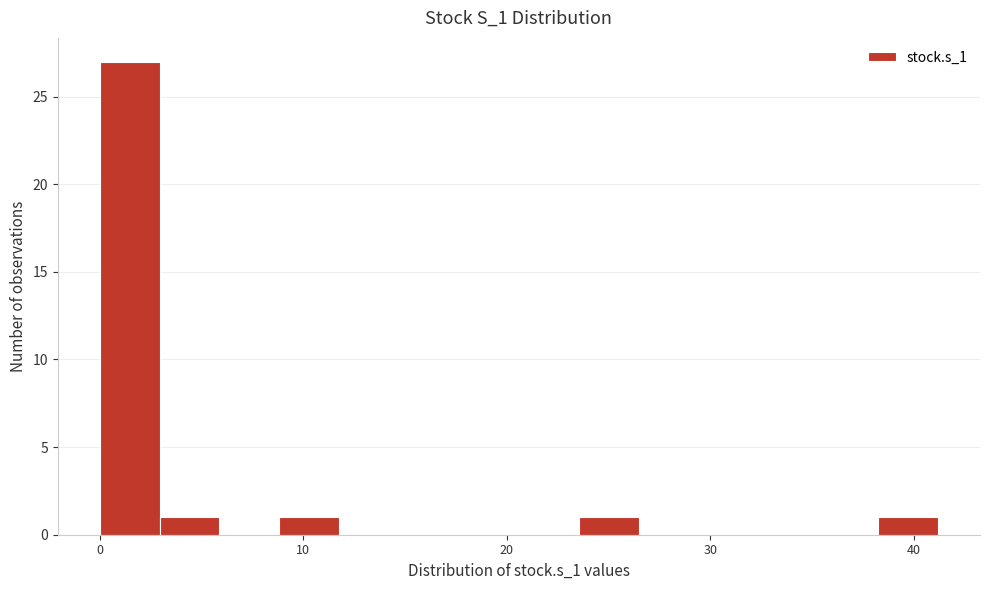

Read against the x-axis, roughly where is the centre of the tallest bar?

1